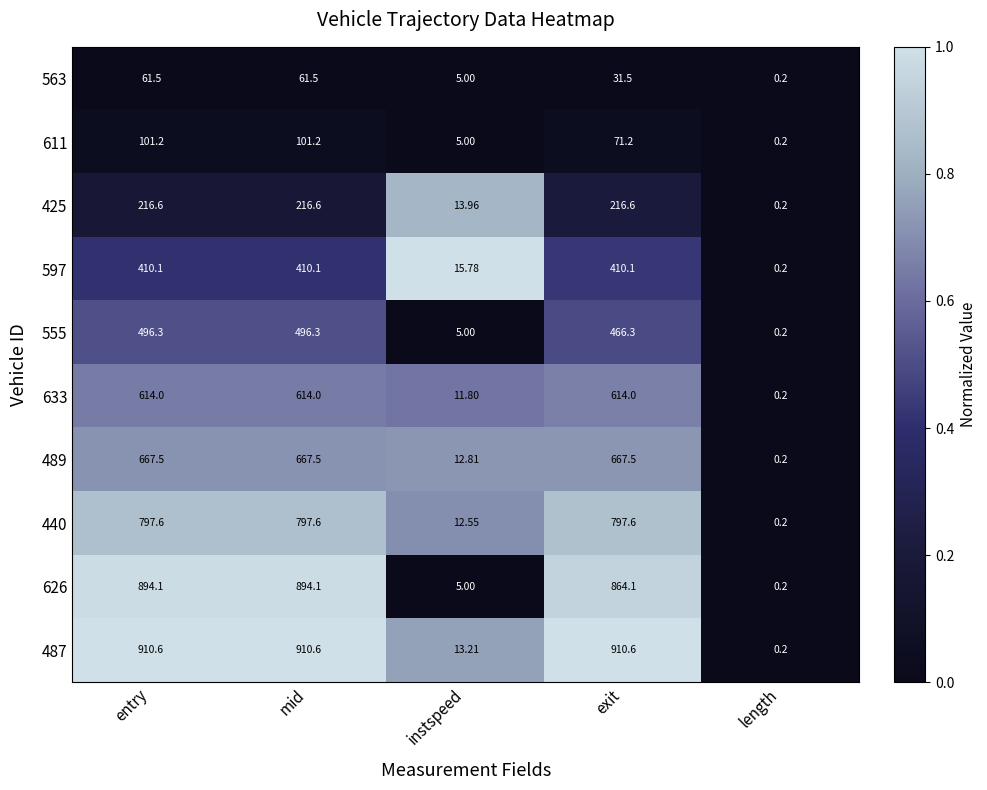

At which label does 440 first exceed 797?

entry